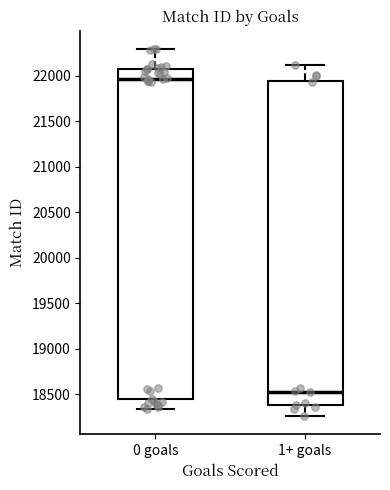

Where does the upper whisker of the box for 1+ goals end on the y-axis? The values are not printed on the chart, so give them approximately, as read against the axis.

22100